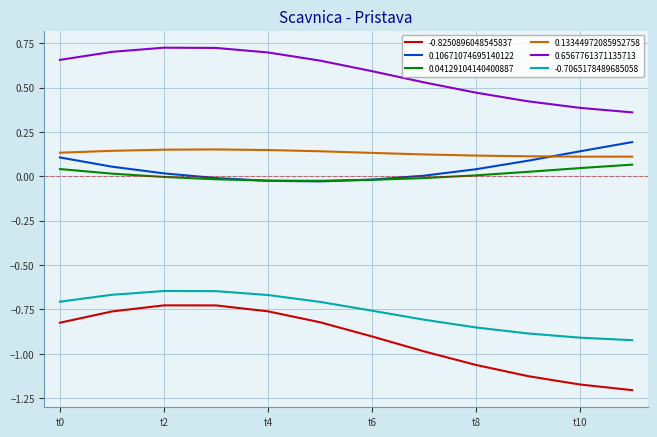

What are all the series names shown in the legend?

-0.8250896048545837, 0.10671074695140122, 0.04129104140400887, 0.13344972085952758, 0.6567761371135713, -0.7065178489685058